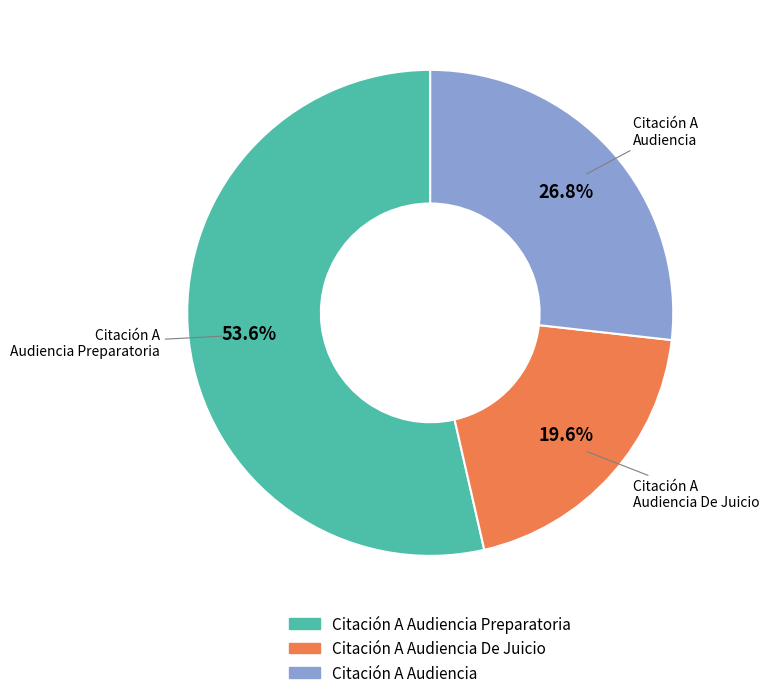

Does any single category account for the majority?

Yes